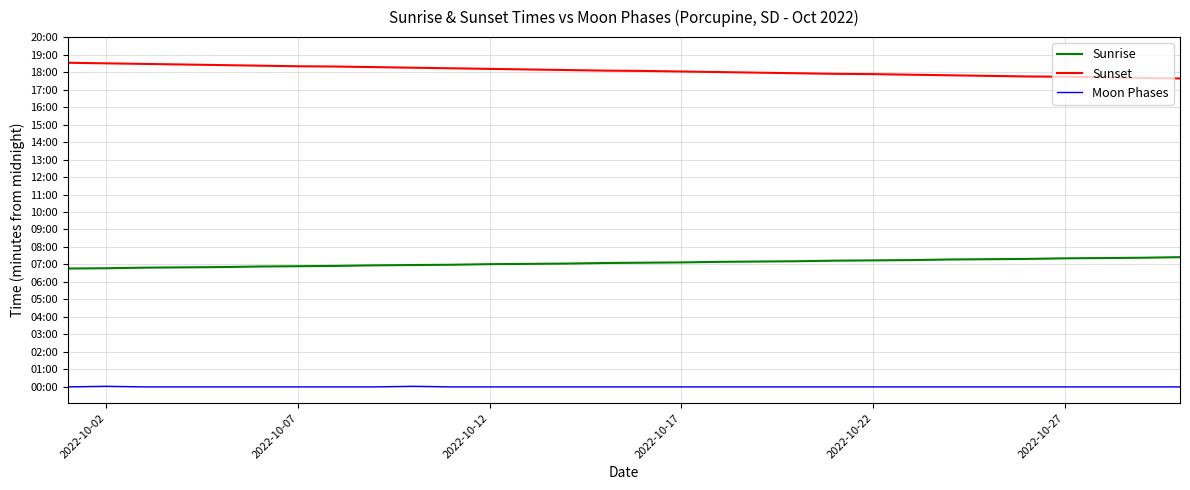

Does the chart have visible grid lines?

Yes